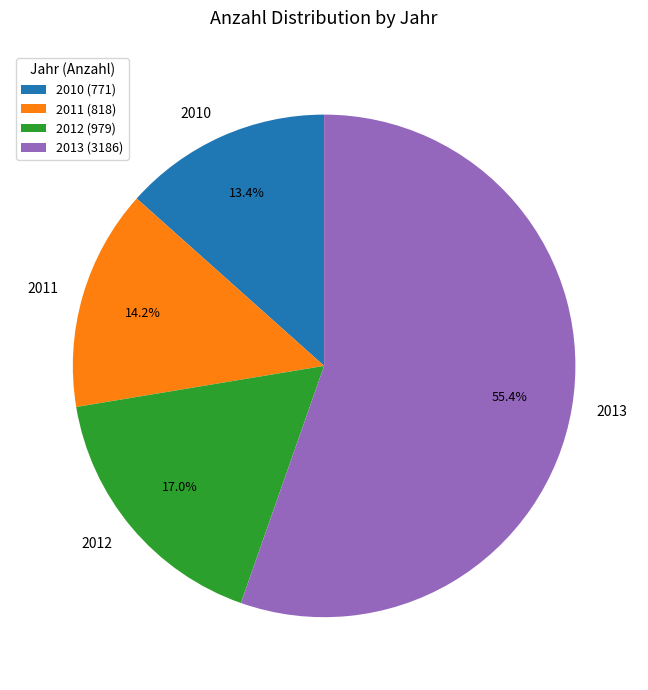

To the nearest percent, what is the average slice percentage?

25%